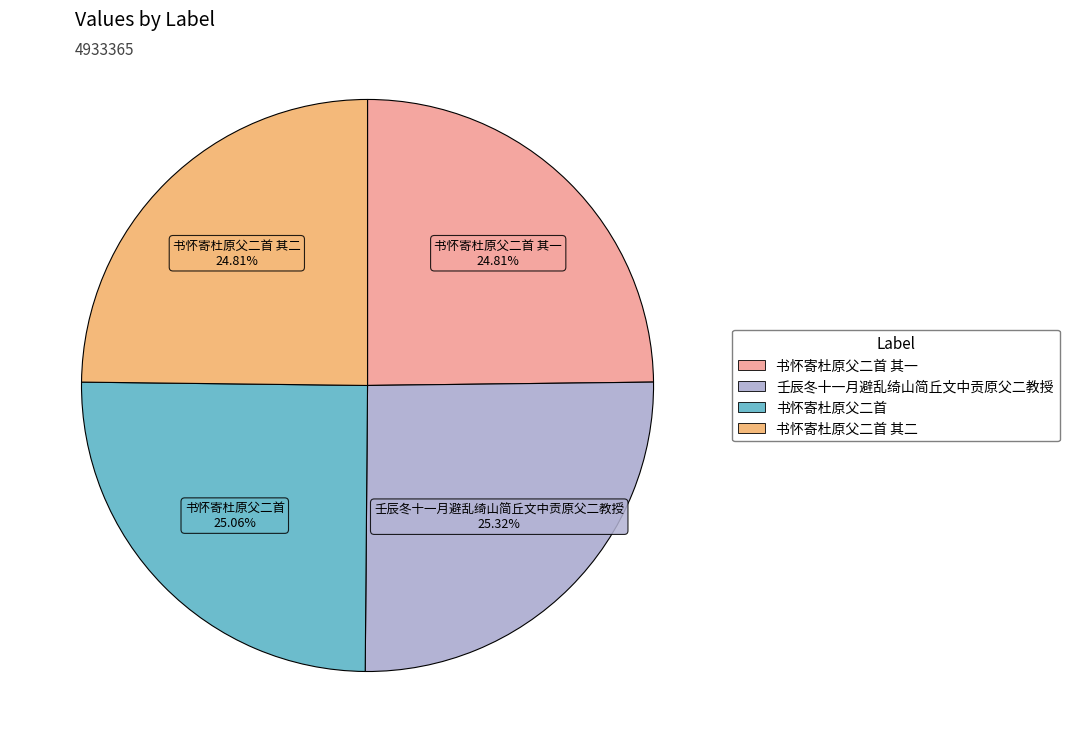

Is there any slice that represents more than half of the pie?

No